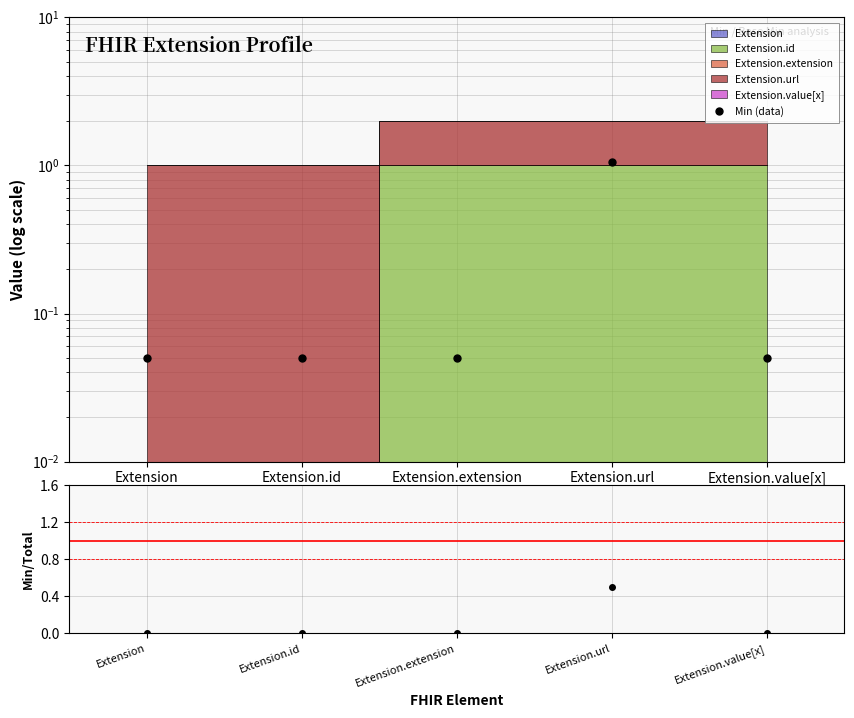

Is this an area chart (filled region under the line)?

No